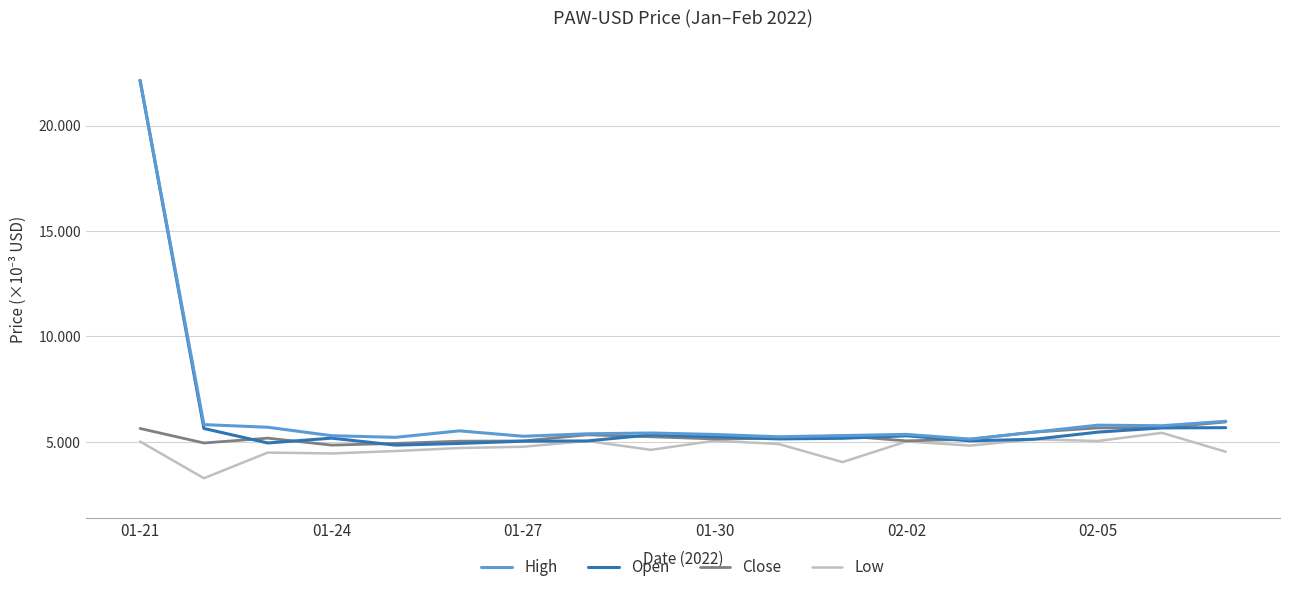

What is the greatest value displayed?

22.1